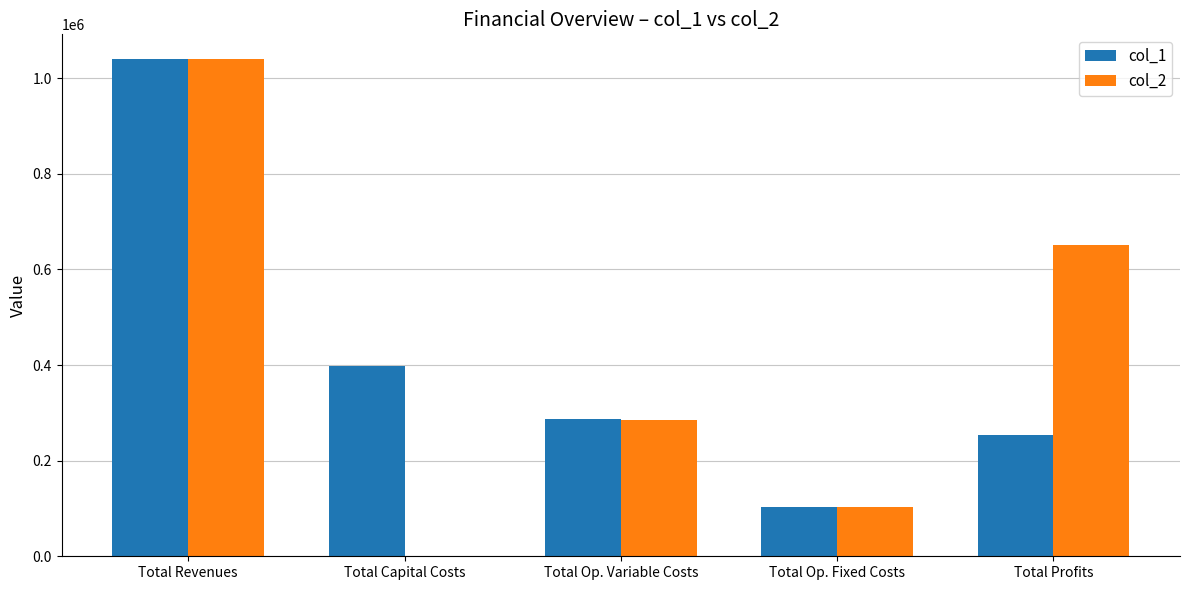

What is the total value across all series at Total Op. Variable Costs?

572218.2